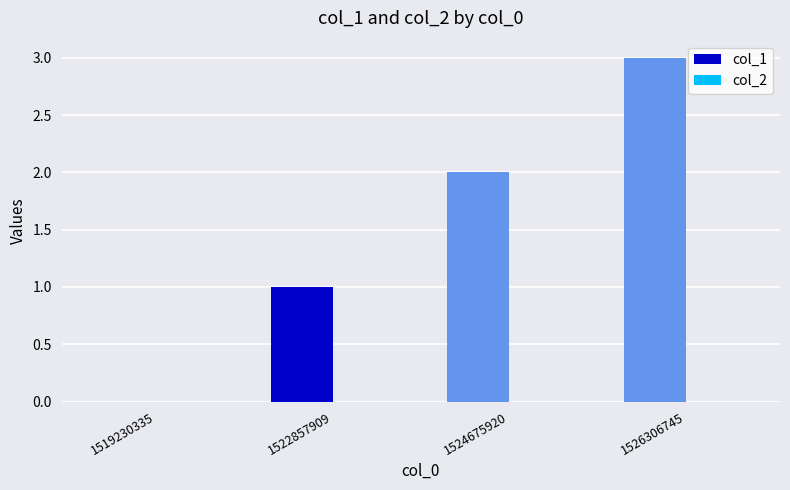

The chart shows a value of 2 at 1524675920. True or false?

True